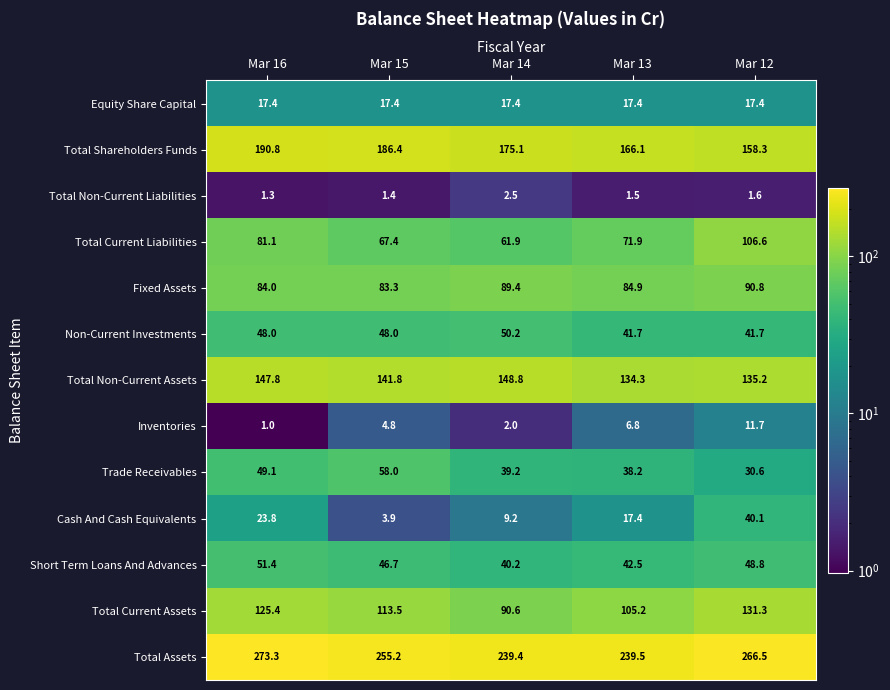

What is the minimum value shown in the chart?

1.0